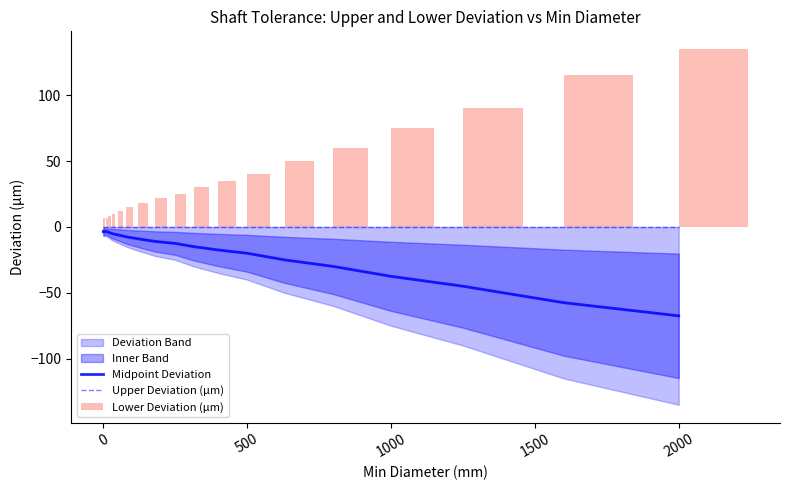

Count the number of categories in the chart.

19